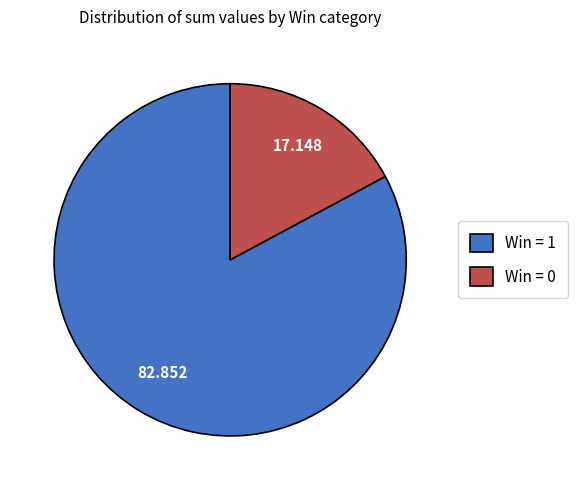

Combined, do Win = 0 and Win = 1 account for over 50%?

Yes